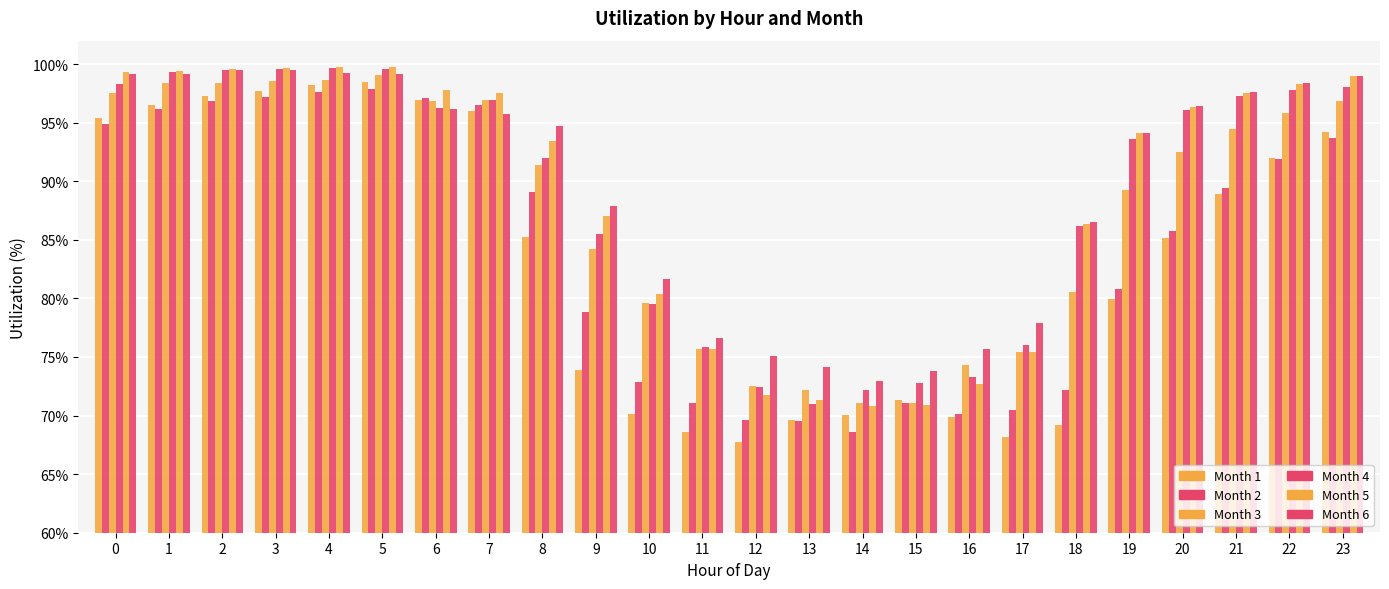

Does the chart contain stacked bars?

No